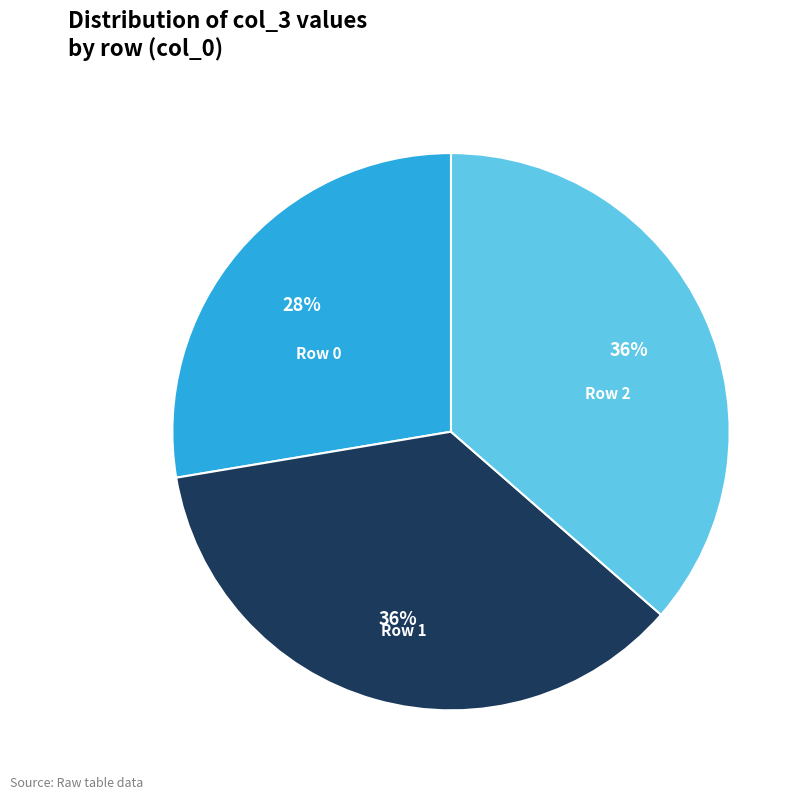

To the nearest percent, what percentage of the pie is Row 2?

36%